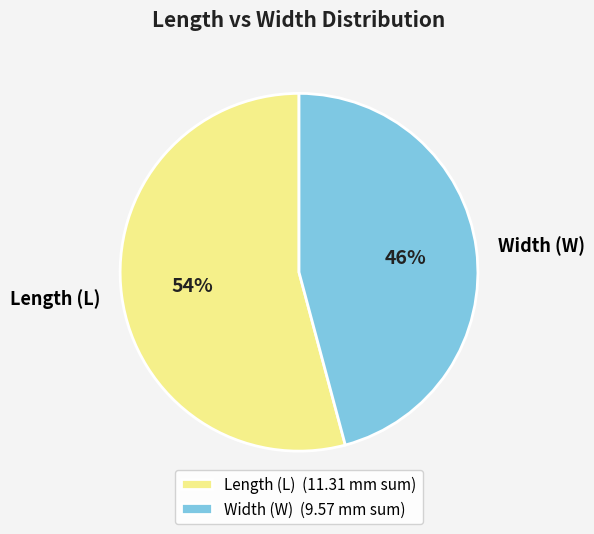

Does Width (W) account for over 50% of the chart?

No